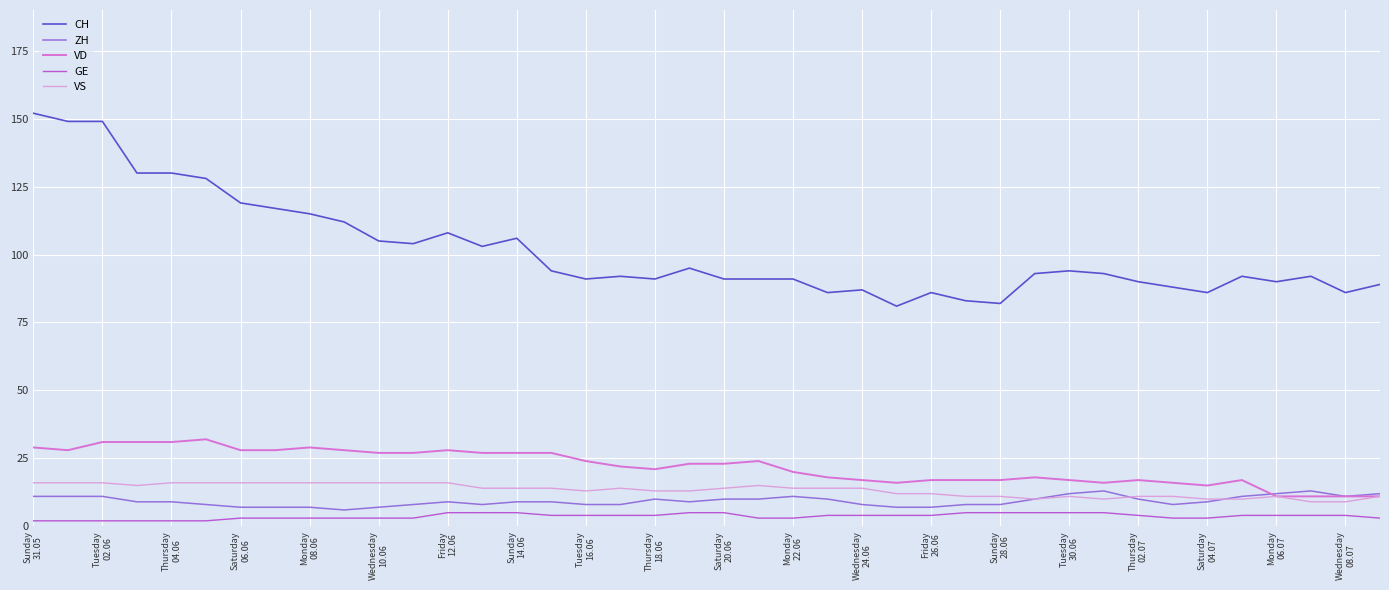

Which series has the largest total across all categories?

CH